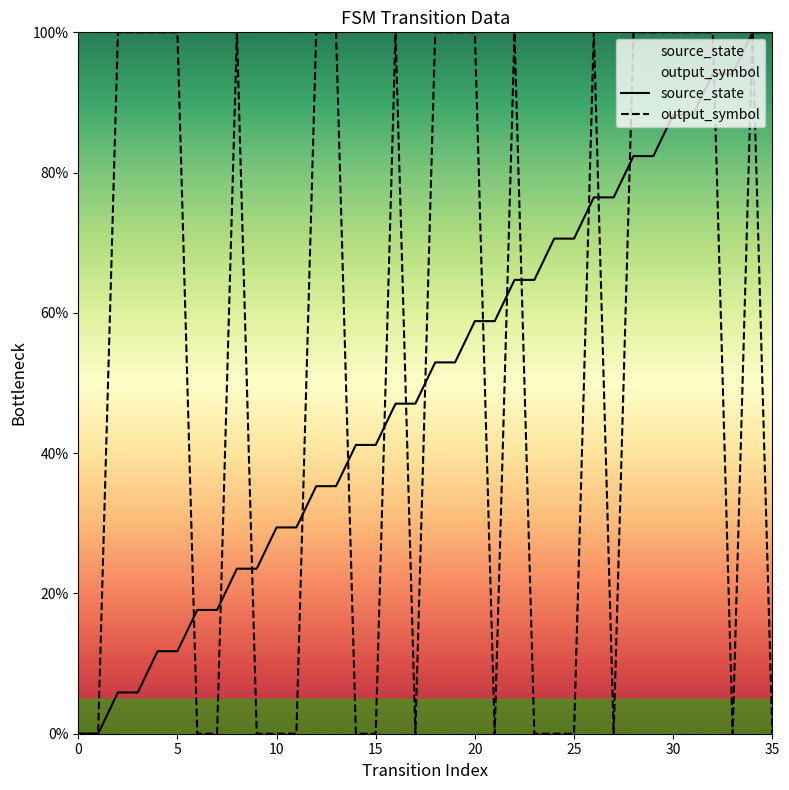

What is the label of the 19th point from the right?

17